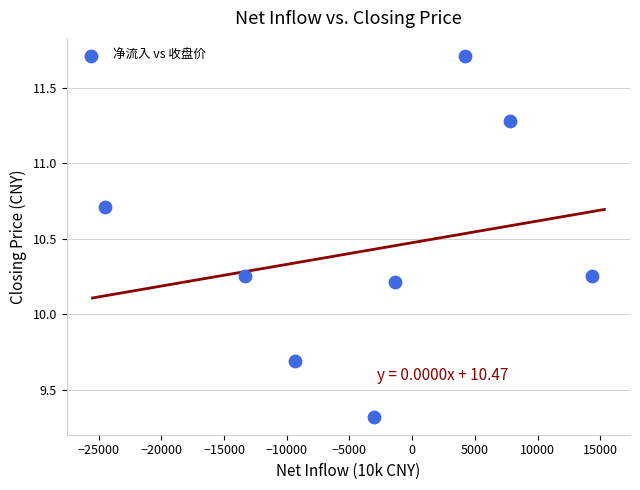

What is the average X value?

-3147.6